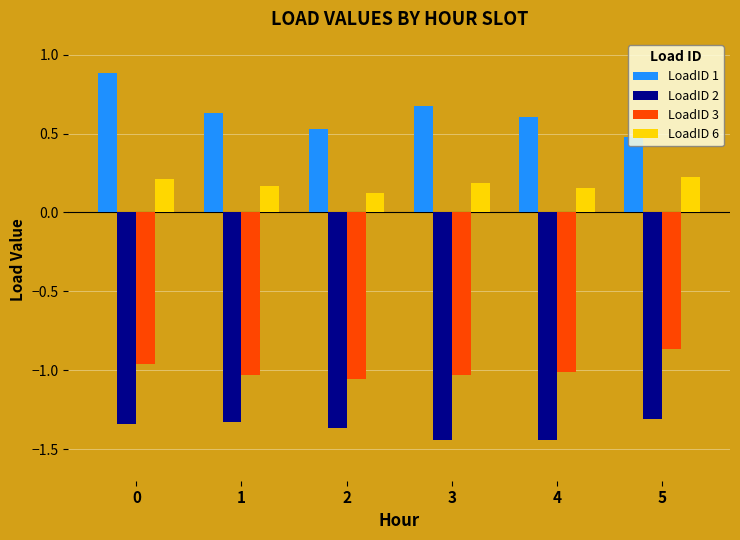

What is the maximum value shown in the chart?

0.9